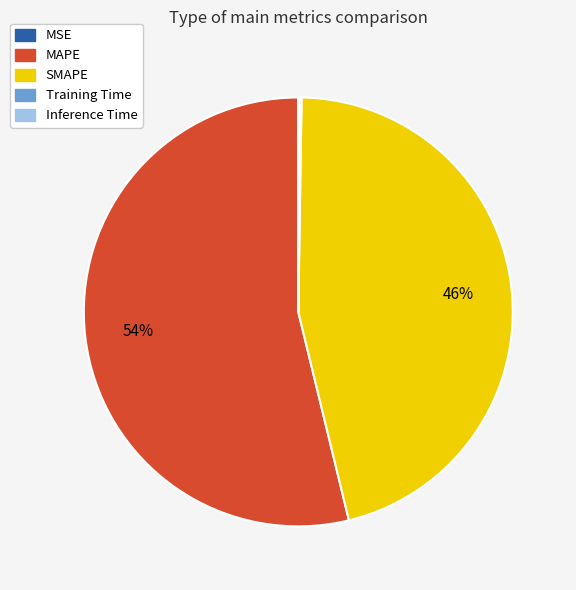

What percentage is the MAPE slice, to the nearest percent?

54%